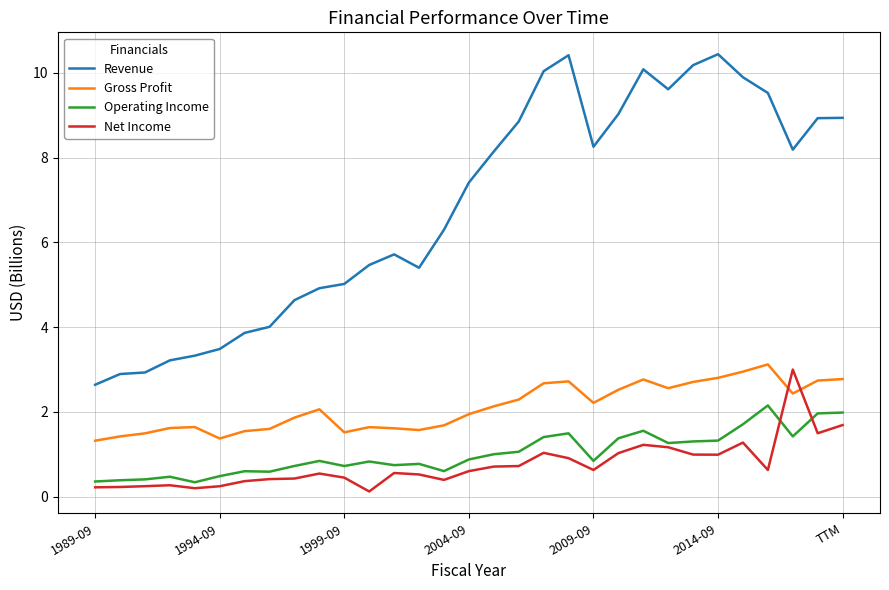

What is the highest value of the Gross Profit series?

3.1